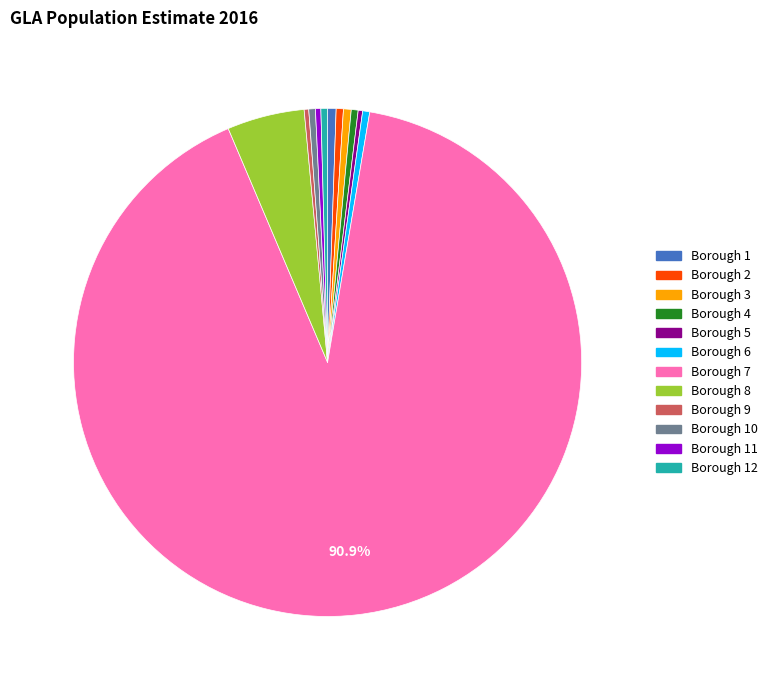

Does Borough 7 account for over 50% of the chart?

Yes